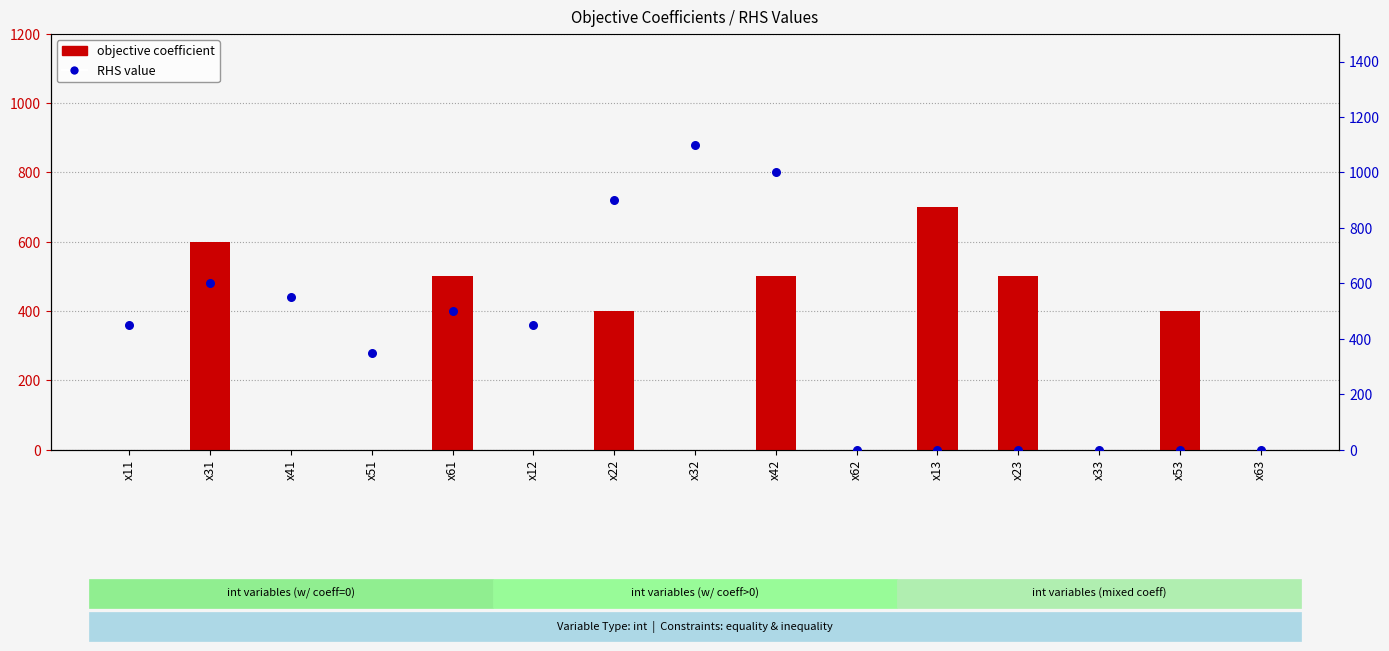

Is the value of RHS value at x11 greater than the value of objective coefficient at x61?

No